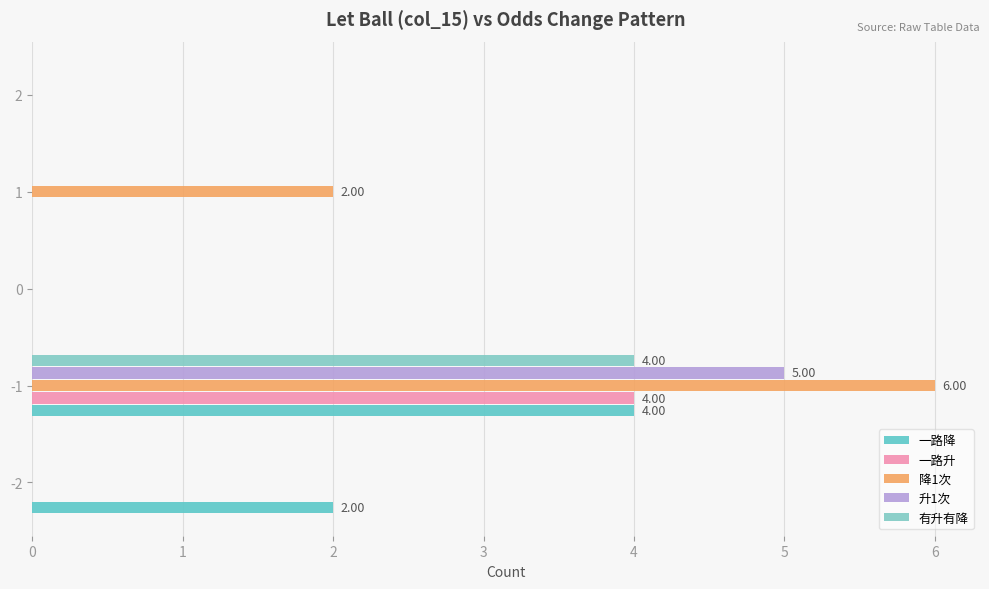

What is the greatest value displayed?

6